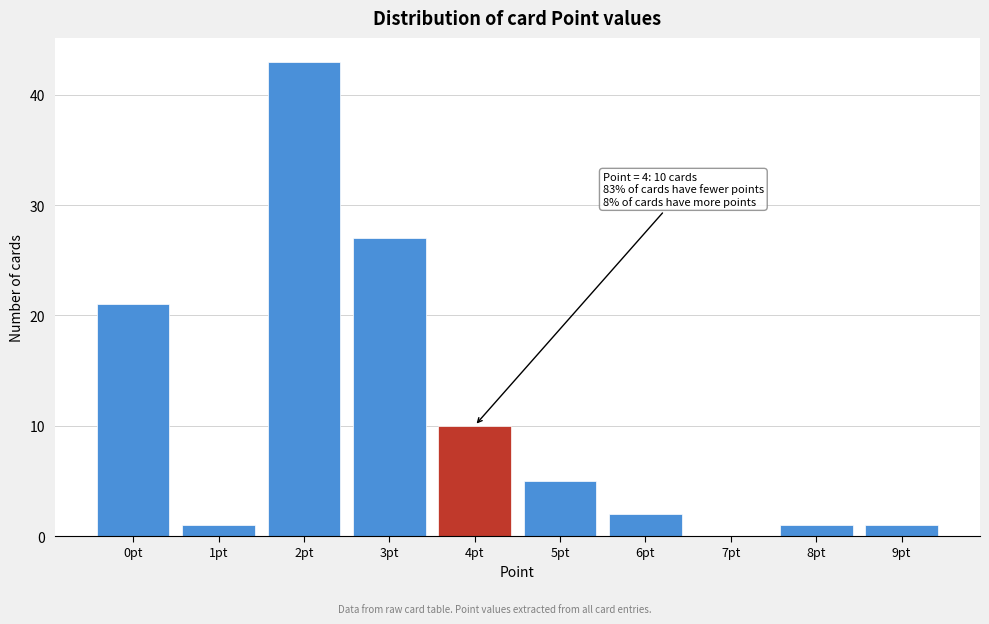

Reading right to left, what are all the values shown in this chart?

9pt=1	8pt=1	7pt=0	6pt=2	5pt=5	4pt=10	3pt=27	2pt=43	1pt=1	0pt=21